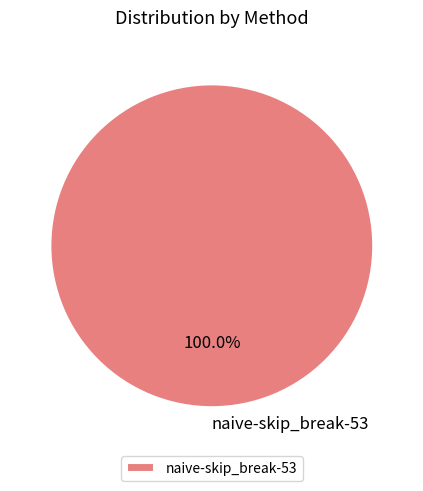

Rank the categories by value from highest to lowest.

naive-skip_break-53